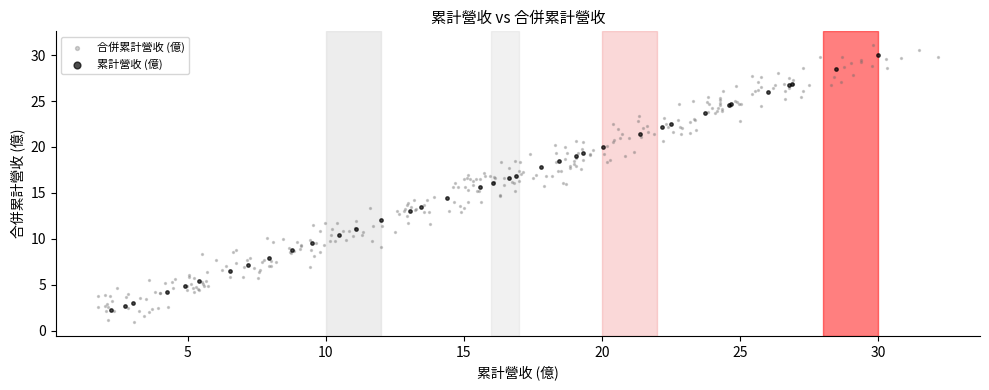

Which series has the largest Y range (max minus min)?

合併累計營收 (億)